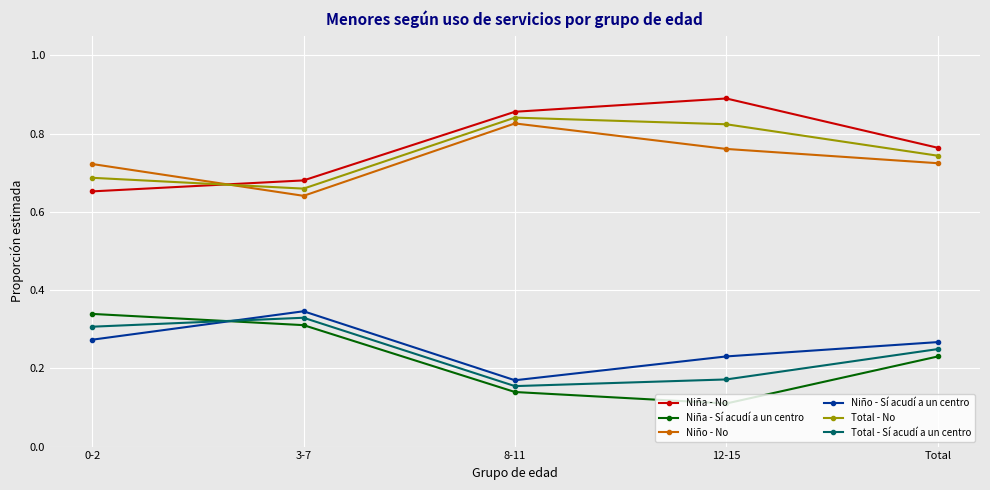

True or false: Niño - Sí acudí a un centro has a value of 0.1 at 12-15.

False